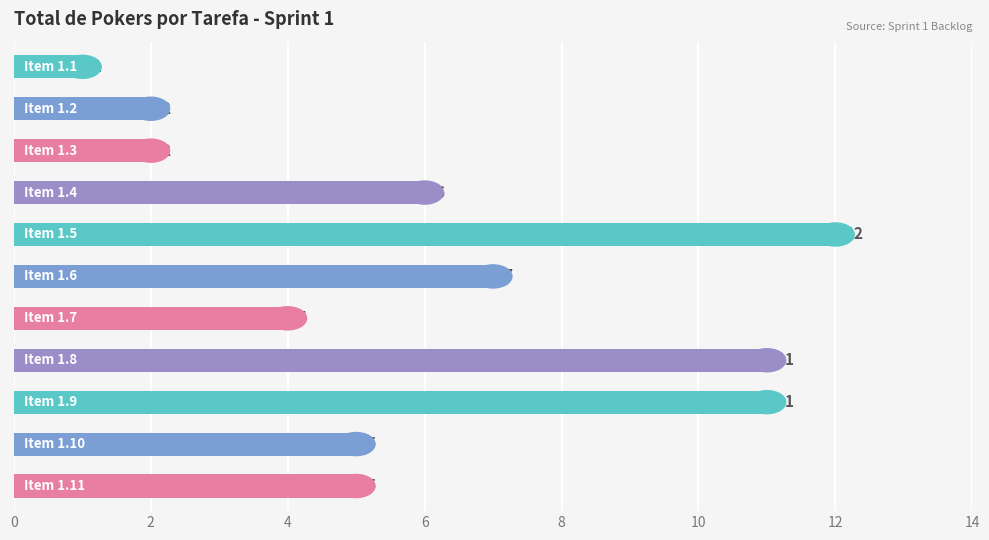

How many categories are shown in the chart?

11